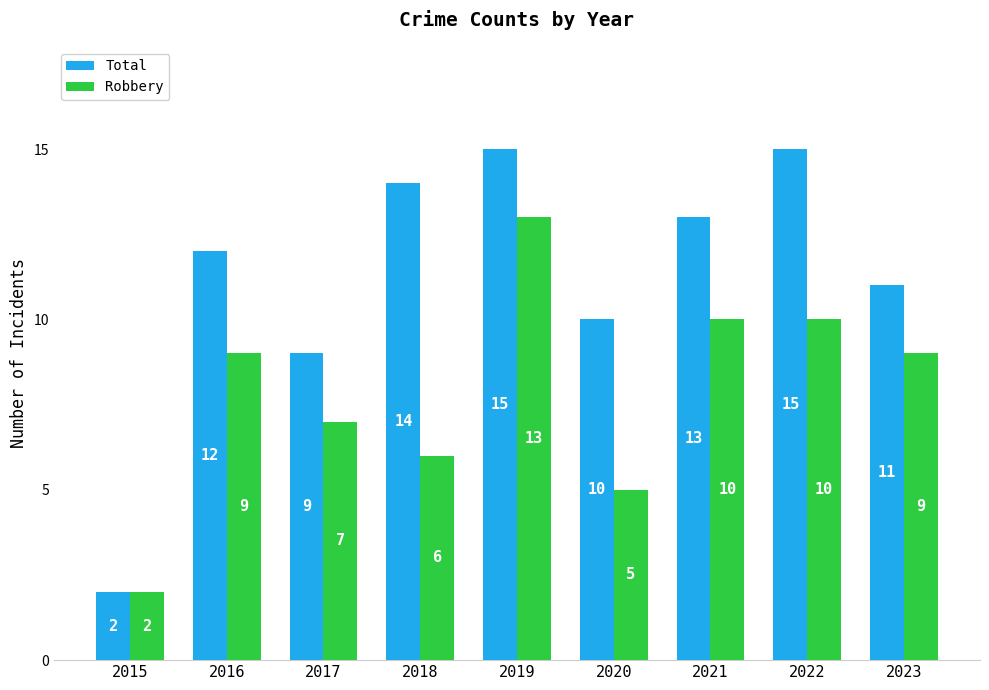

Count the number of categories in the chart.

9